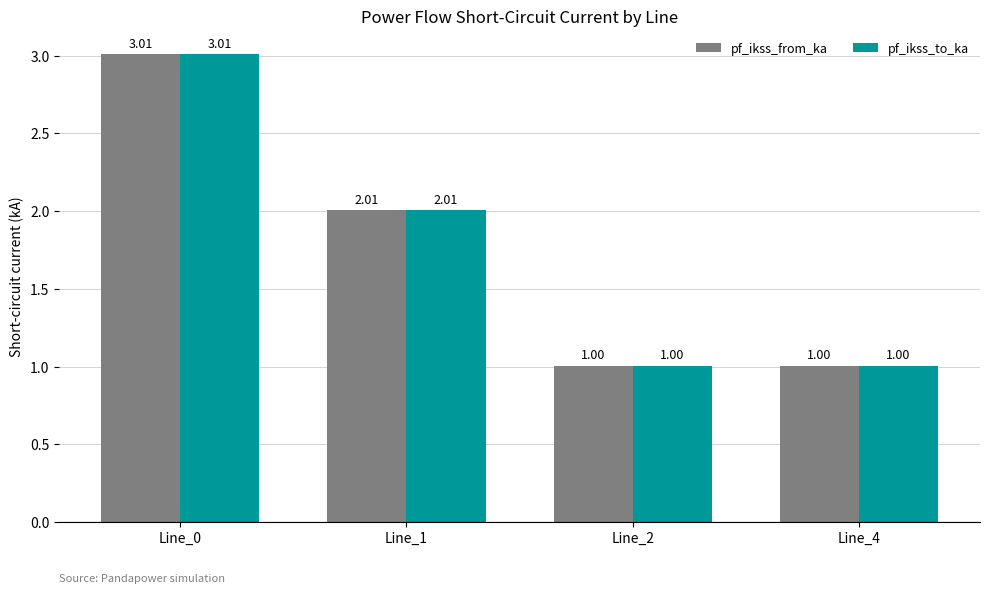

At which category does the chart reach its peak across all series?

Line_0